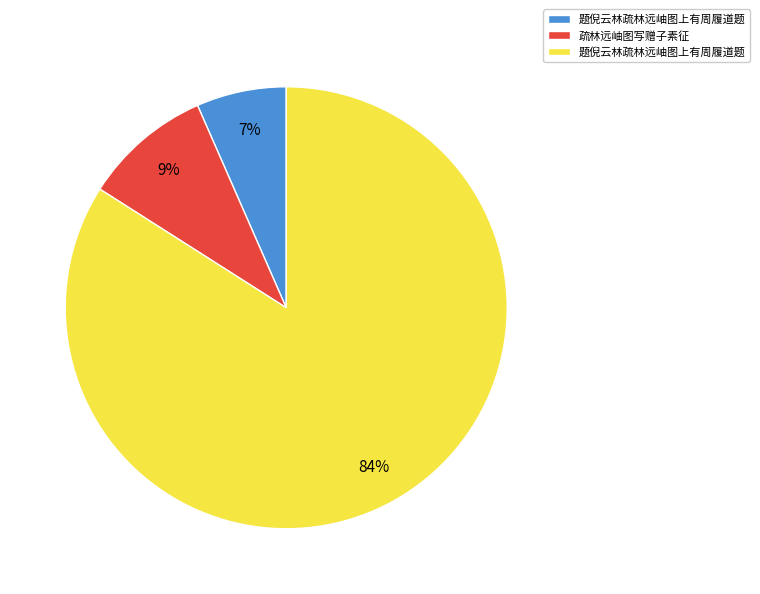

Does any single category account for the majority?

Yes